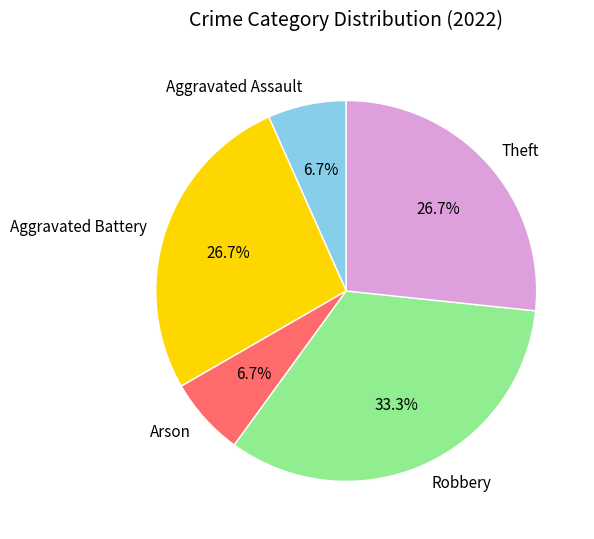

Is there a majority slice in this chart?

No